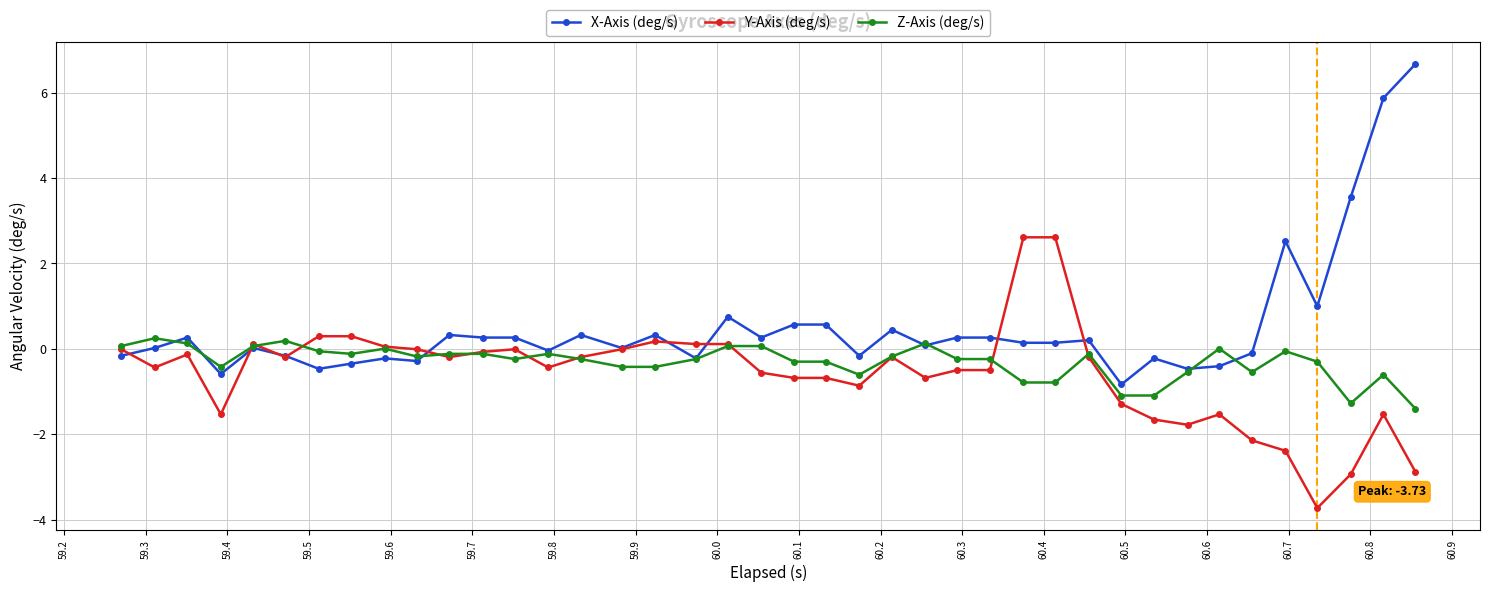

Which series has the widest spread of values?

X-Axis (deg/s)